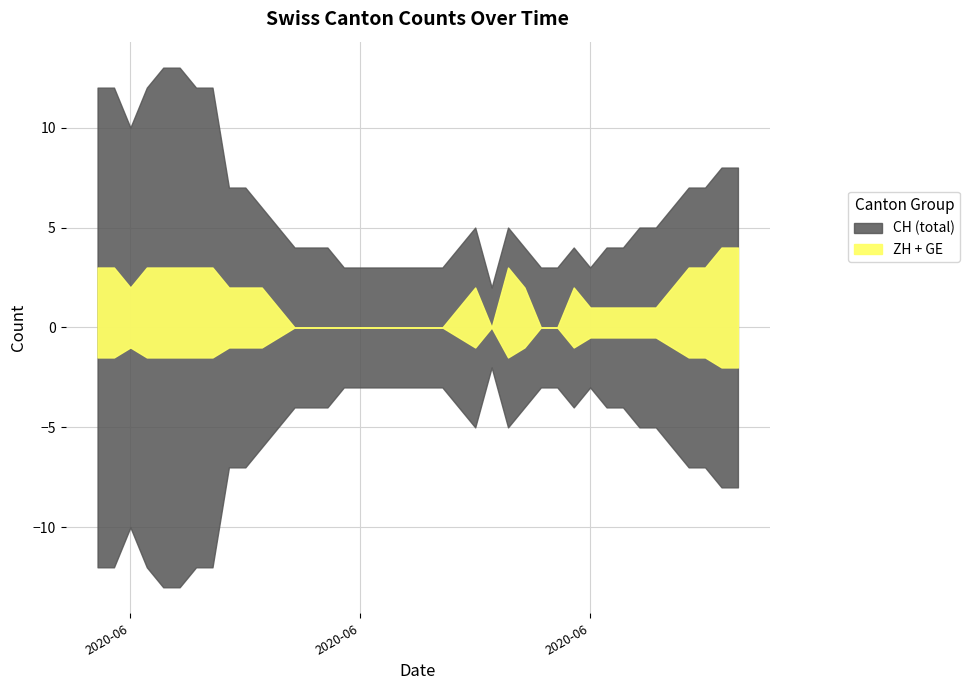

What is the spread (max minus min) of values at 2020-07-03?

5